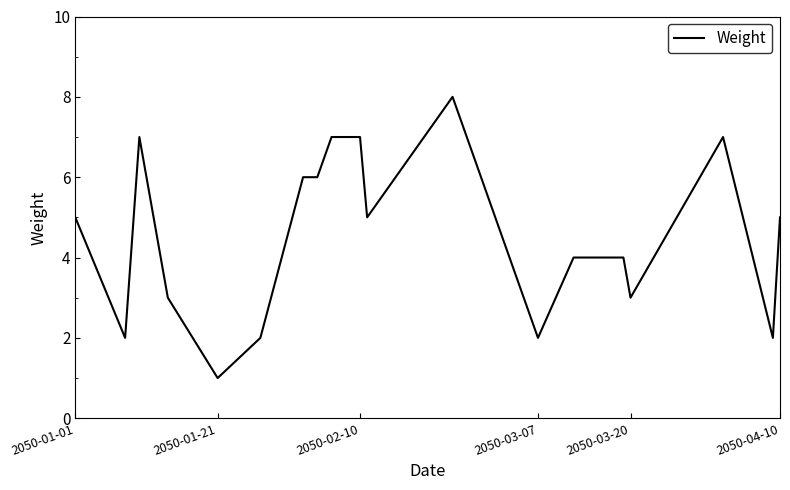

What is the greatest value displayed?

8